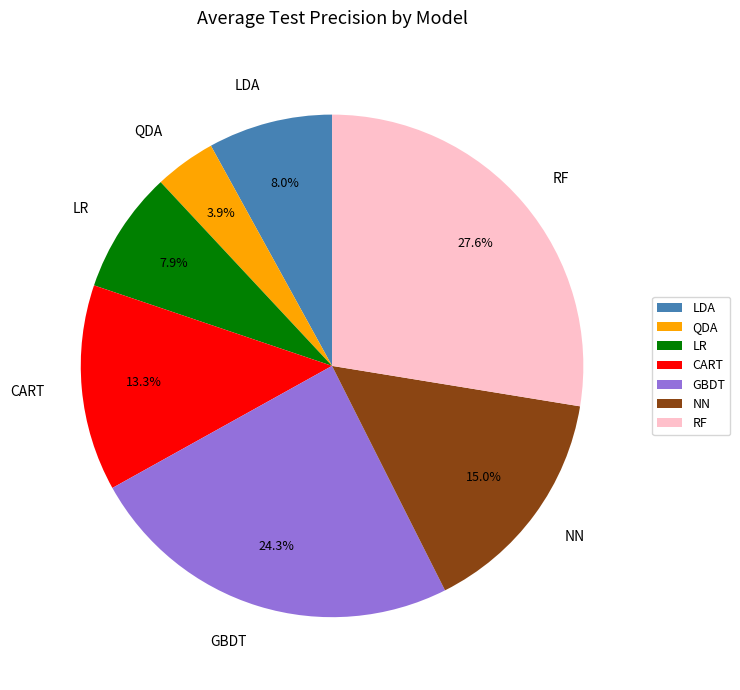

How many slices are in this pie chart?

7